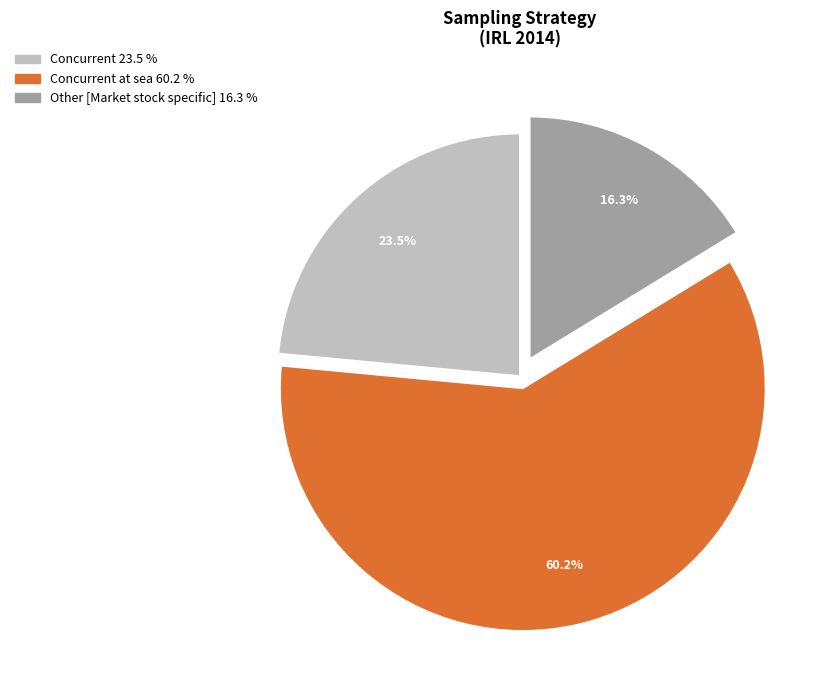

How many segments does this pie chart have?

3